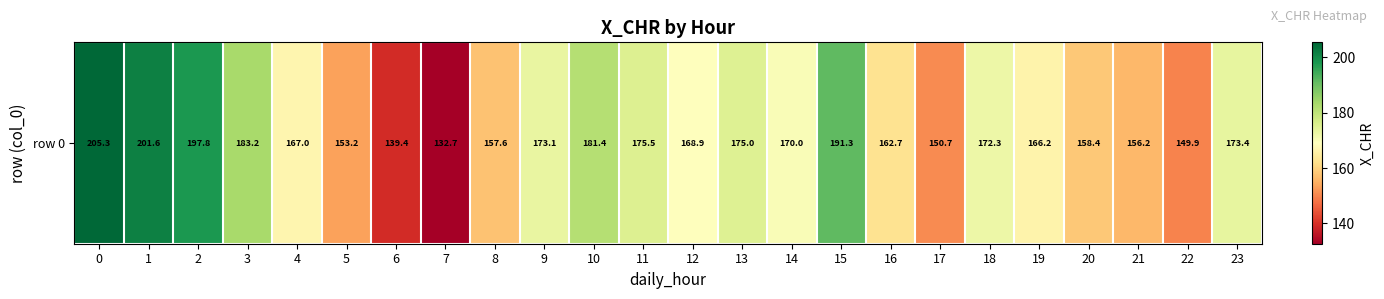

How many categories are shown in the chart?

24